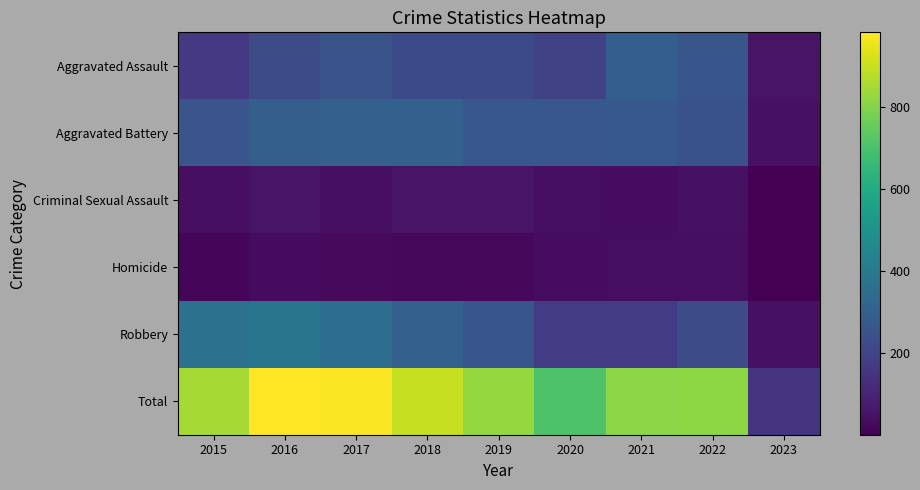

Reading left to right, extract all data points from this chart.

Aggravated Assault: 2015=164	2016=225	2017=251	2018=220	2019=220	2020=192	2021=295	2022=264	2023=52
Aggravated Battery: 2015=260	2016=298	2017=303	2018=302	2019=267	2020=269	2021=270	2022=248	2023=47
Criminal Sexual Assault: 2015=43	2016=51	2017=41	2018=51	2019=54	2020=39	2021=33	2022=44	2023=1
Homicide: 2015=13	2016=28	2017=27	2018=23	2019=21	2020=34	2021=38	2022=36	2023=1
Robbery: 2015=372	2016=381	2017=356	2018=302	2019=264	2020=174	2021=175	2022=226	2023=47
Total: 2015=852	2016=983	2017=978	2018=898	2019=826	2020=708	2021=811	2022=818	2023=148